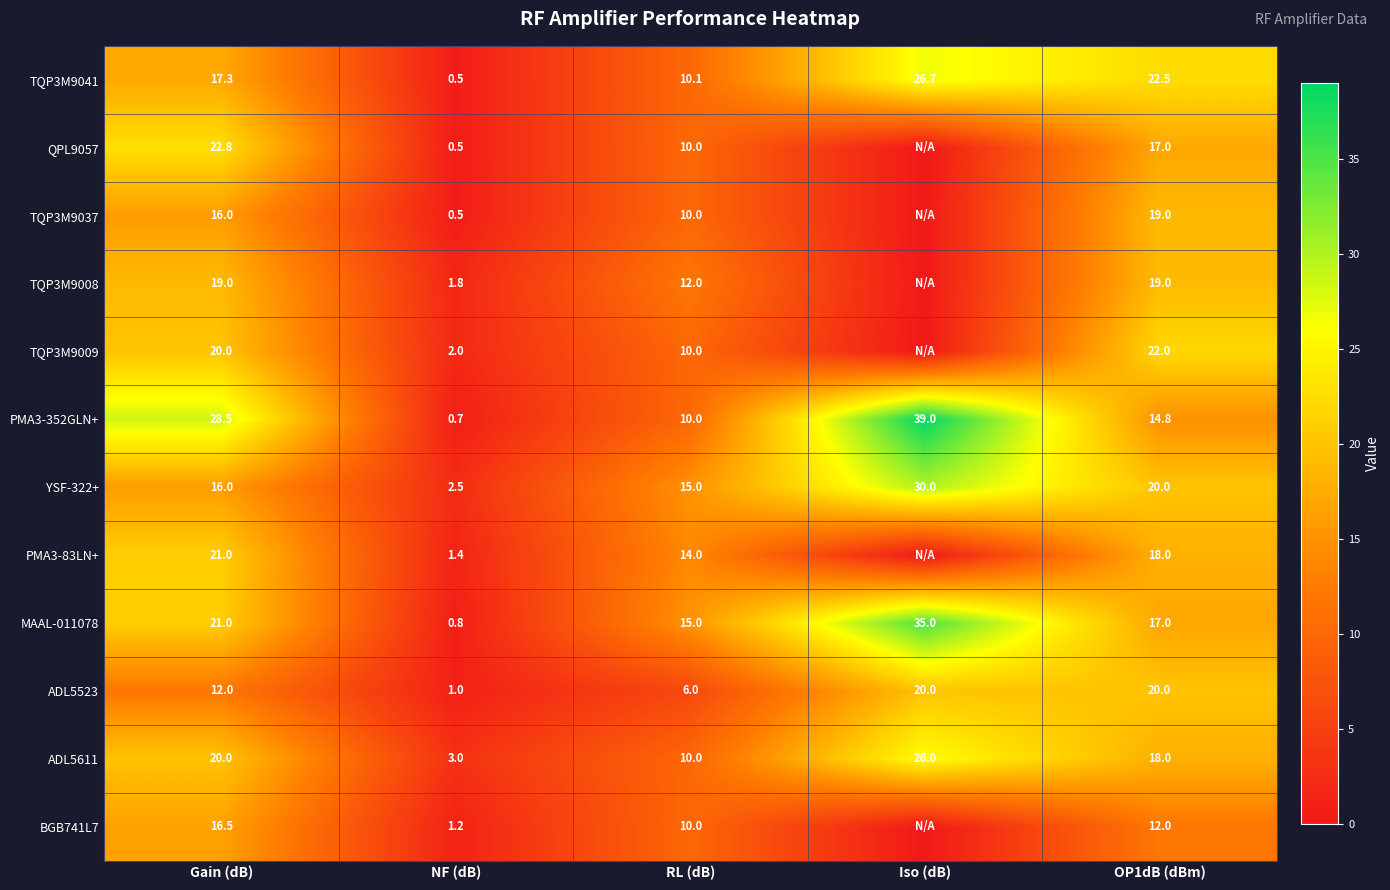

What is the difference between the highest and lowest values at RL (dB)?

9.0